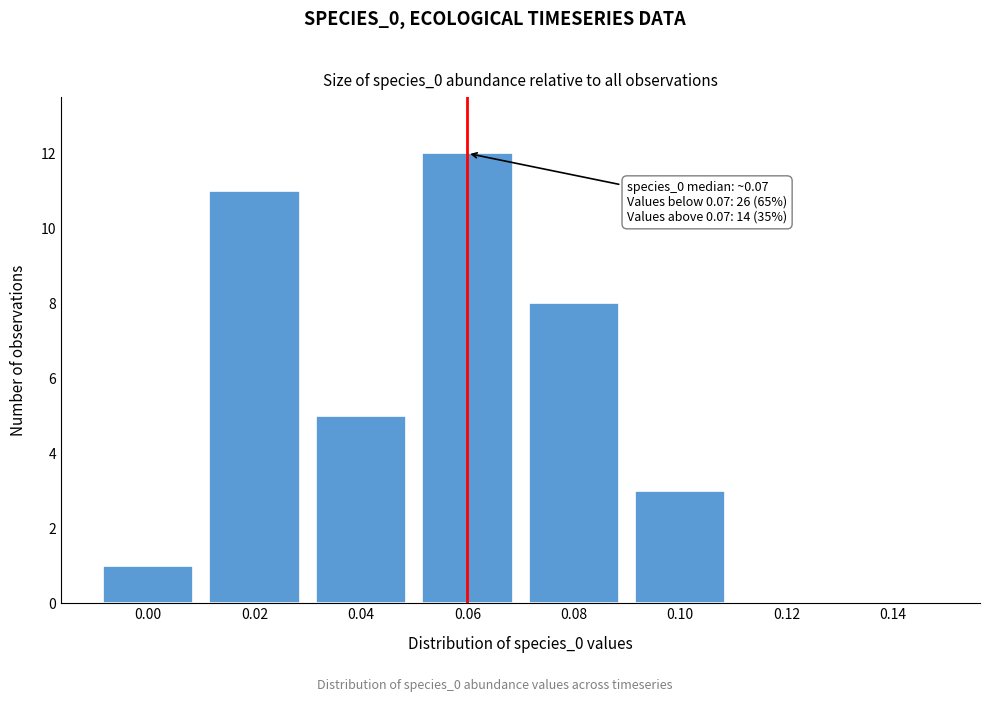

Reading left to right, extract all data points from this chart.

0.00=1	0.02=11	0.04=5	0.06=12	0.08=8	0.10=3	0.12=0	0.14=0